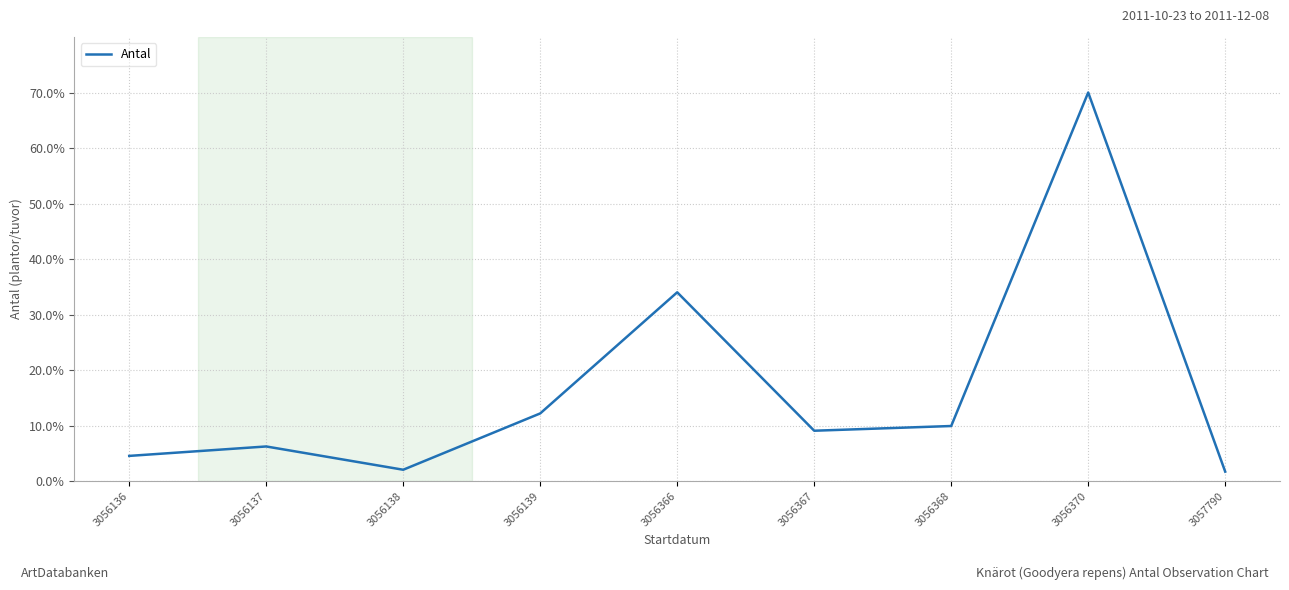

Where is the data nearest to the value 35?

3056366